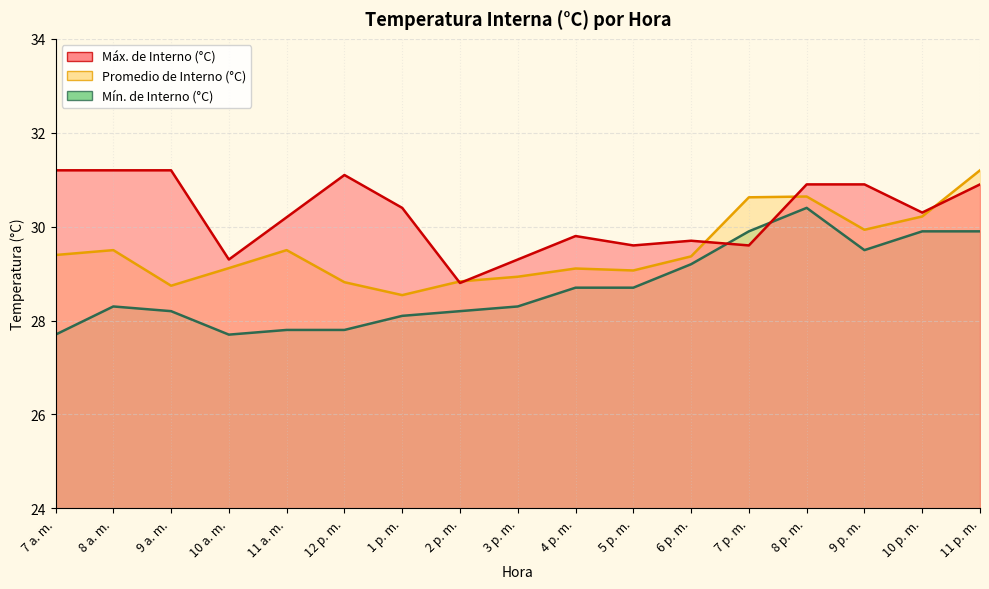

Between 11 p. m. and 9 a. m., which is larger?

9 a. m.